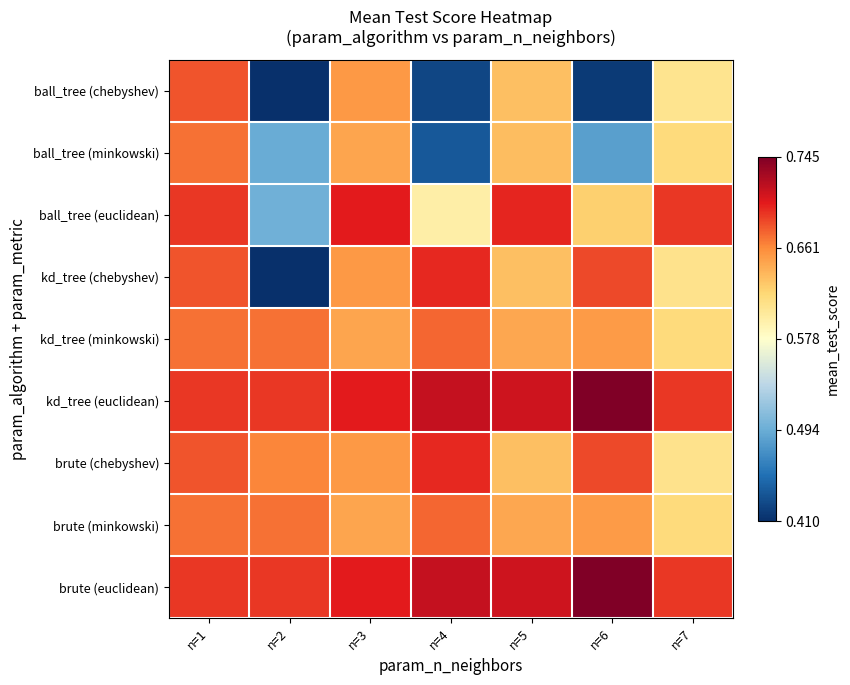

What is the total value across all series at n=7?

5.8